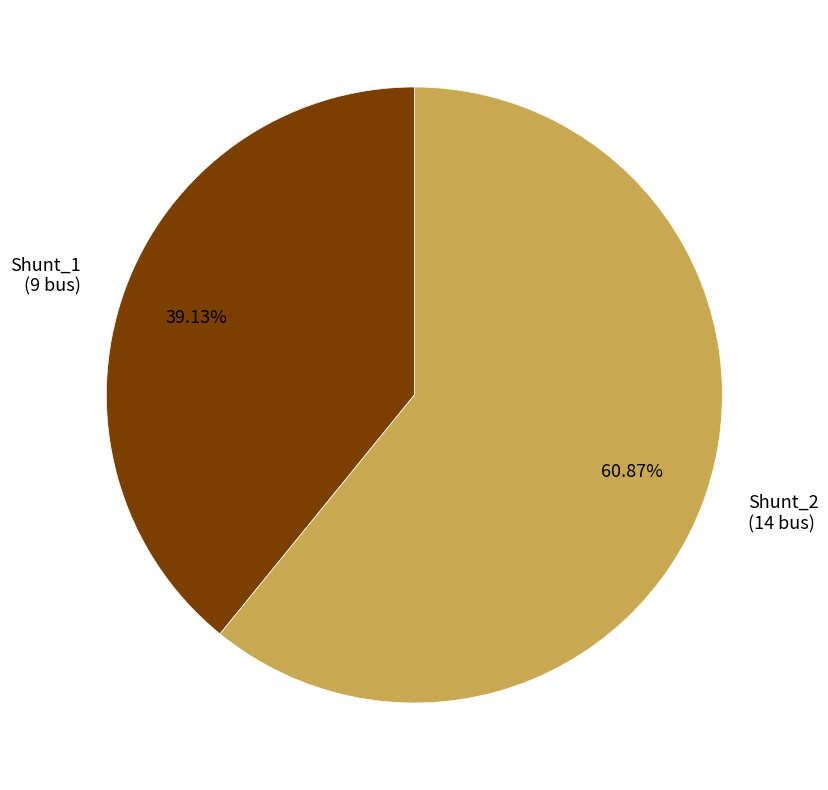

Is it true that Shunt_1 is 44% of the pie?

False